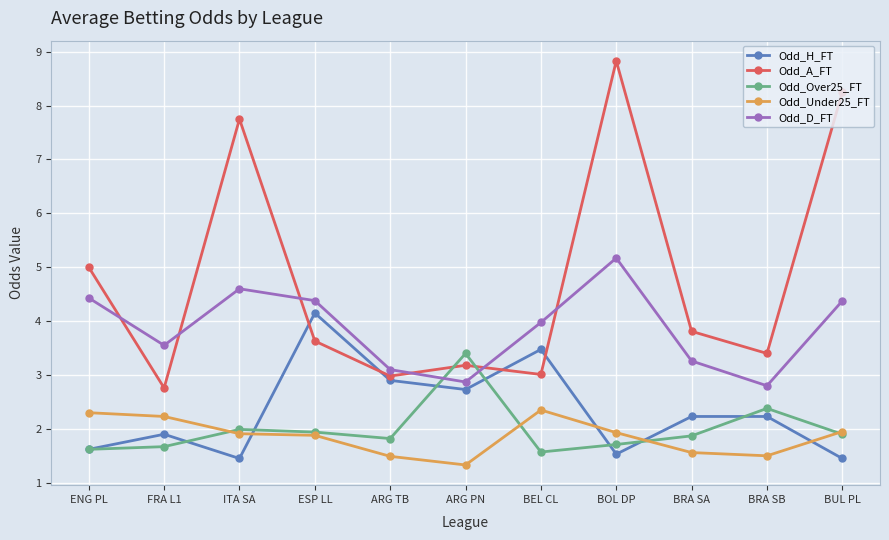

What is the label of the 4th point from the left?

ESP LL